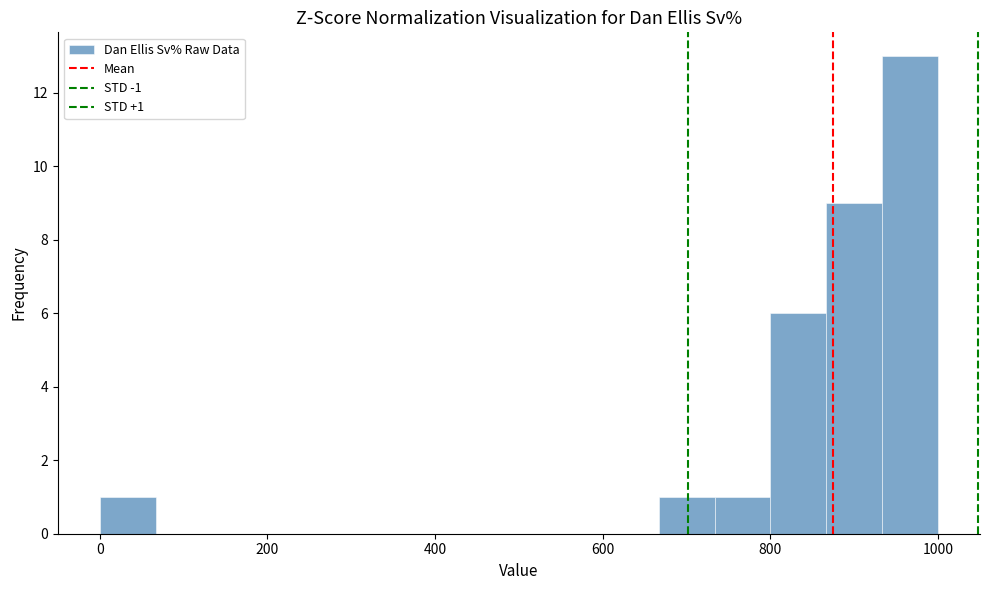

Around what value on the x-axis is the tallest bar? Give the approximate position of its centre, as read against the axis.

960